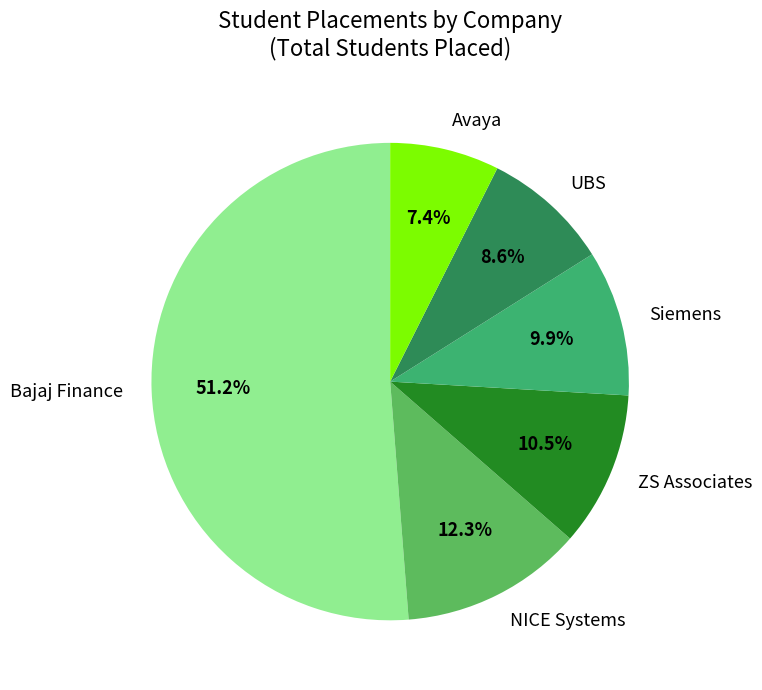

Which slice is the smallest?

Avaya